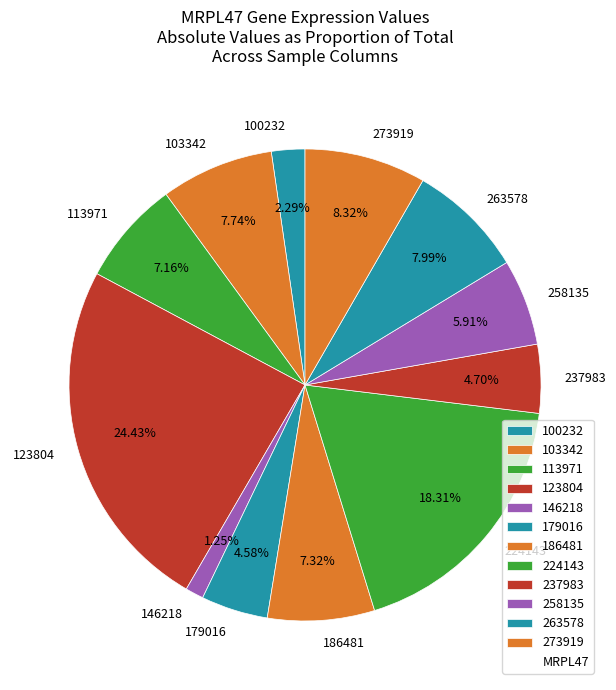

Combined, do 146218 and 224143 account for over 50%?

No